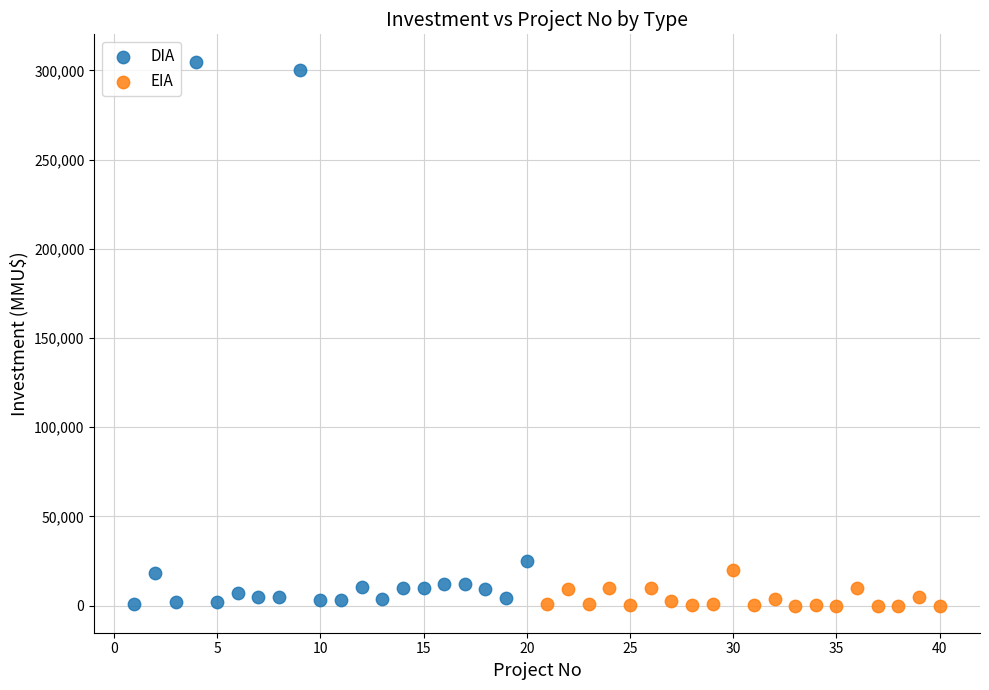

Which series reaches the maximum Y coordinate?

DIA